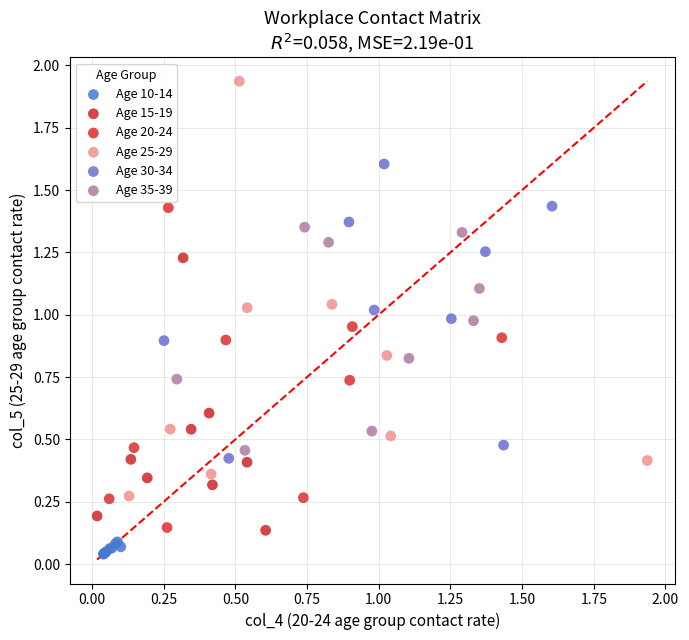

Which series reaches the maximum Y coordinate?

Age 25-29